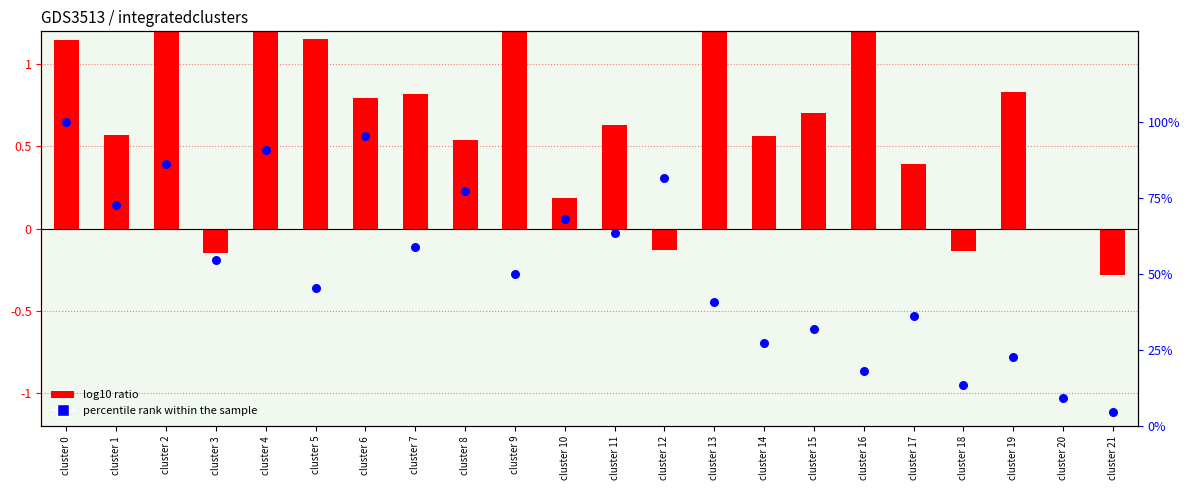

Which series reaches the maximum Y coordinate?

percentile rank within the sample